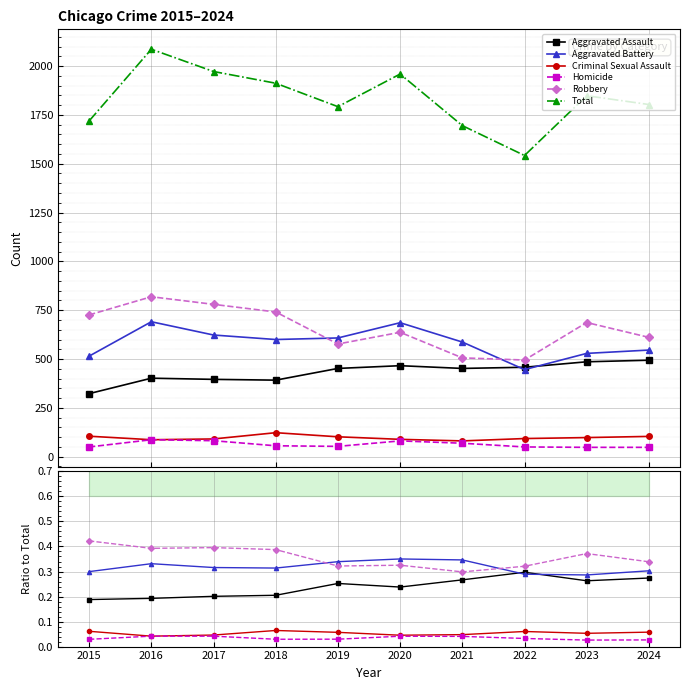

Which series has the widest spread of values?

Total